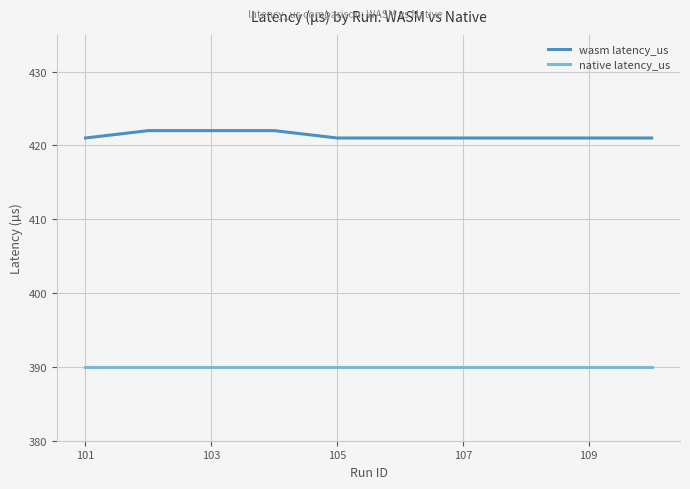

Which series has the largest total across all categories?

wasm latency_us